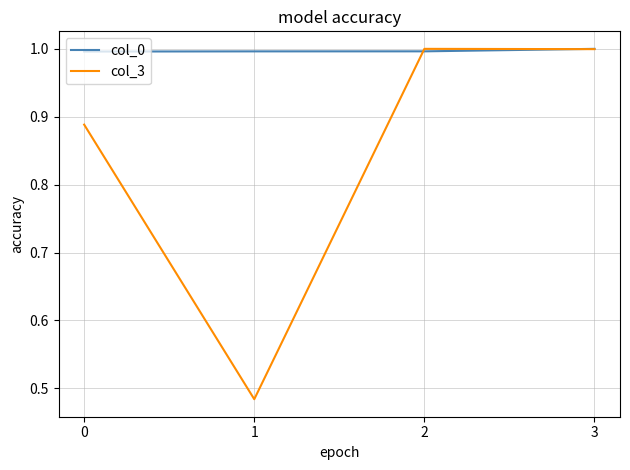

Between 0 and 3, which series saw the biggest shift?

col_3